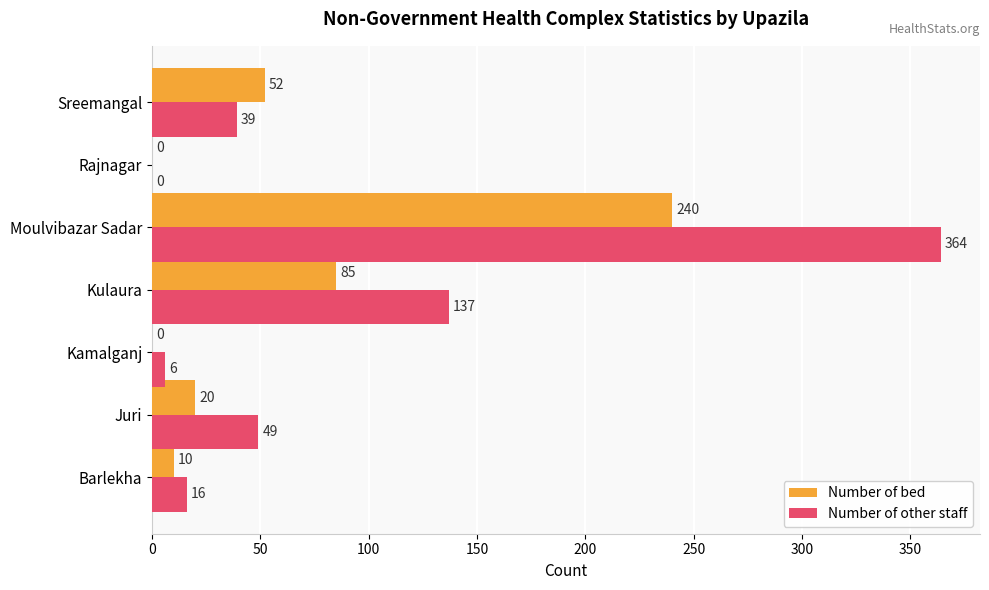

What is the sum of all Number of other staff values?

611